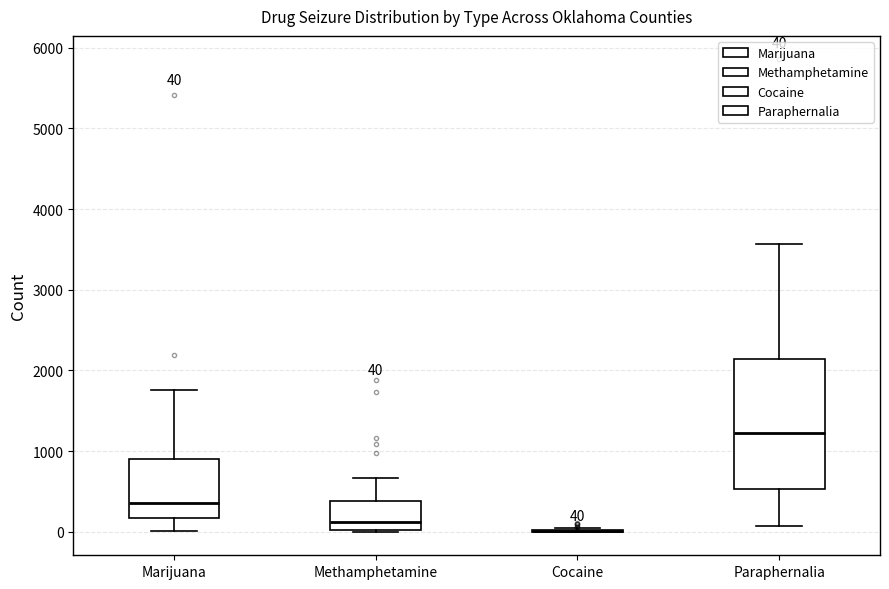

Comparing the boxes themselves (not the whiskers), which one is the tallest?

Paraphernalia